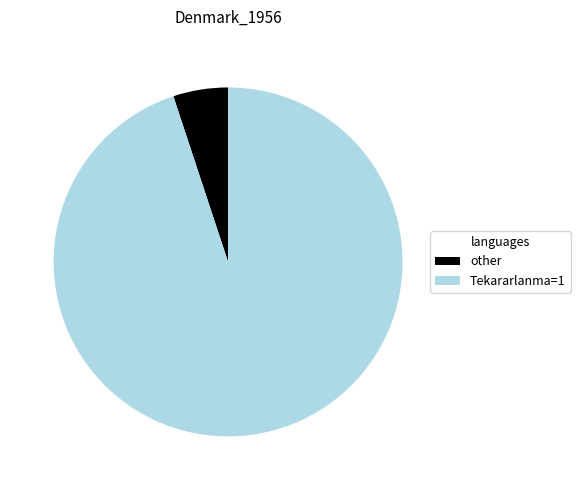

Which category has the biggest portion of the pie?

Tekararlanma=1